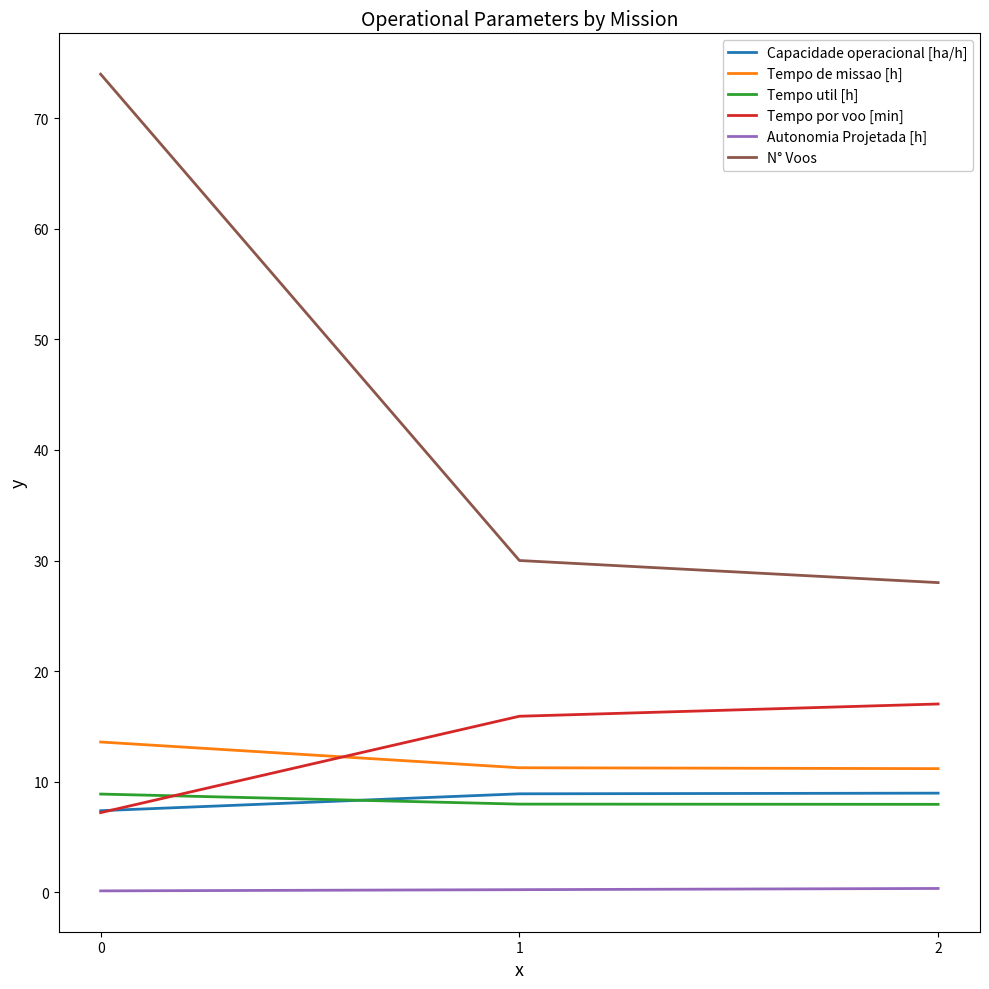

What is the lowest value of the Autonomia Projetada [h] series?

0.1